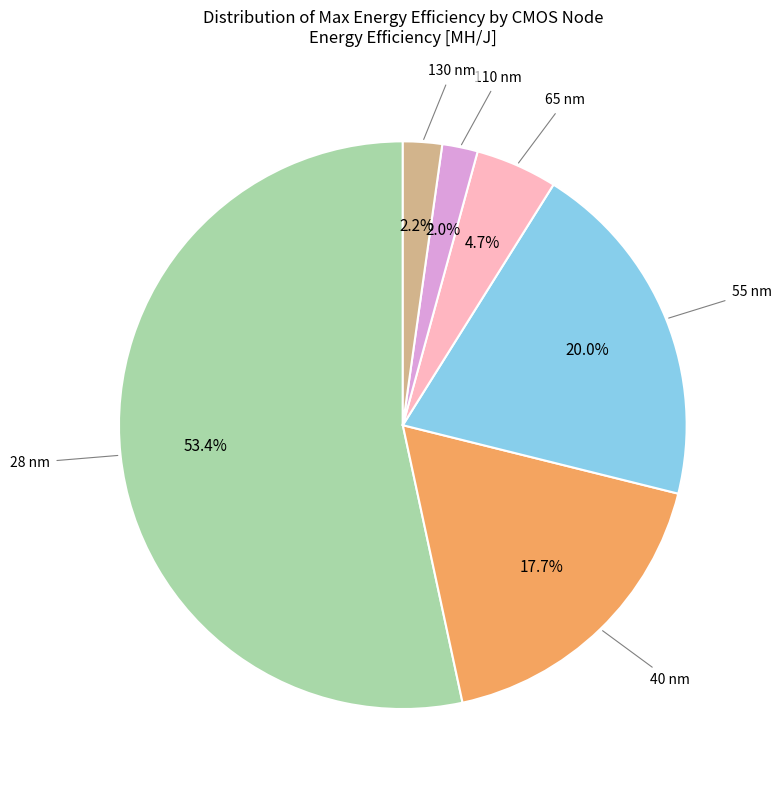

Is there any slice that represents more than half of the pie?

Yes